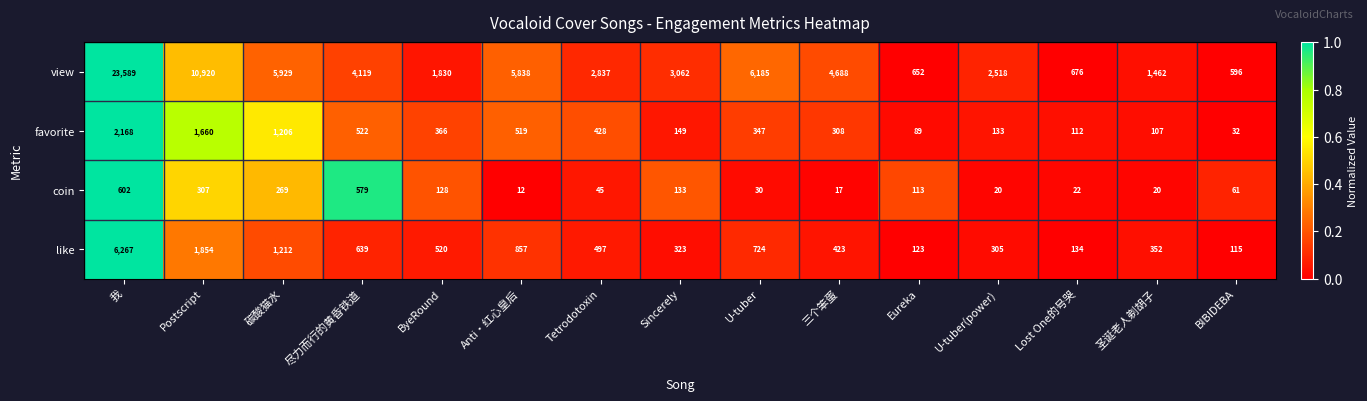

What is the difference between the second highest and second lowest values in the view series?

10268